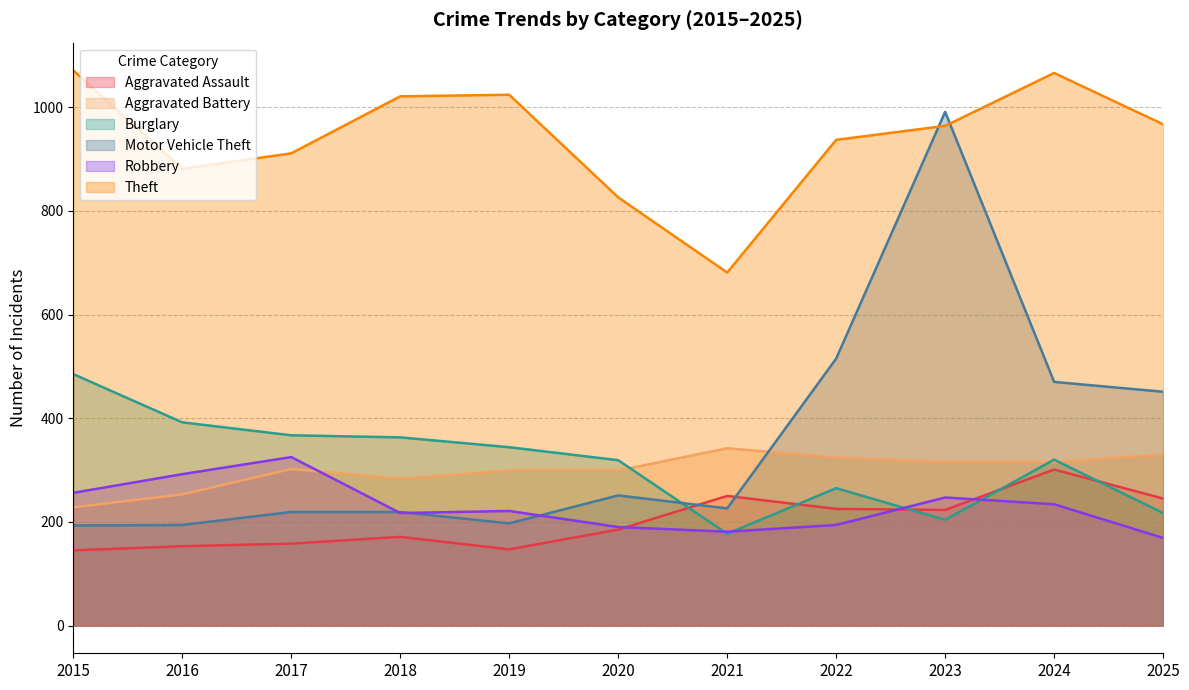

Which category has the highest value in the Aggravated Assault series?

2024